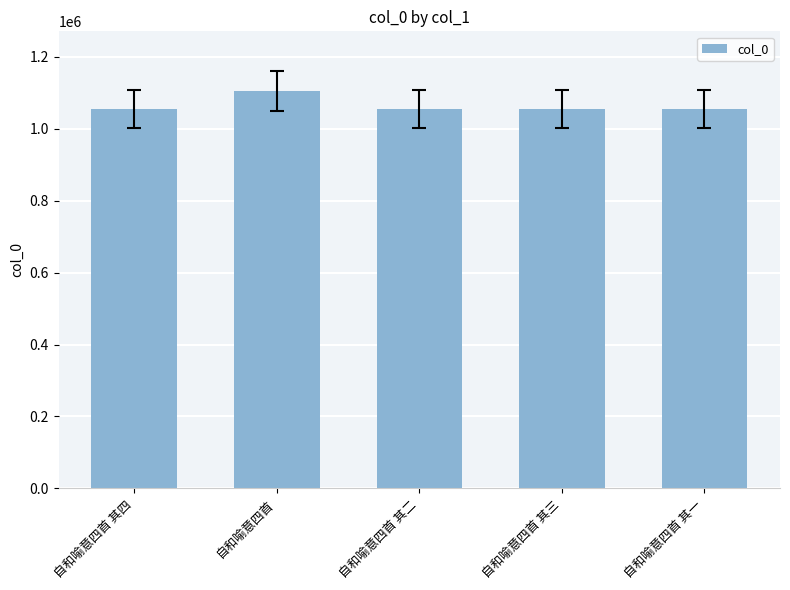

How many data points are less than 1054302?

2